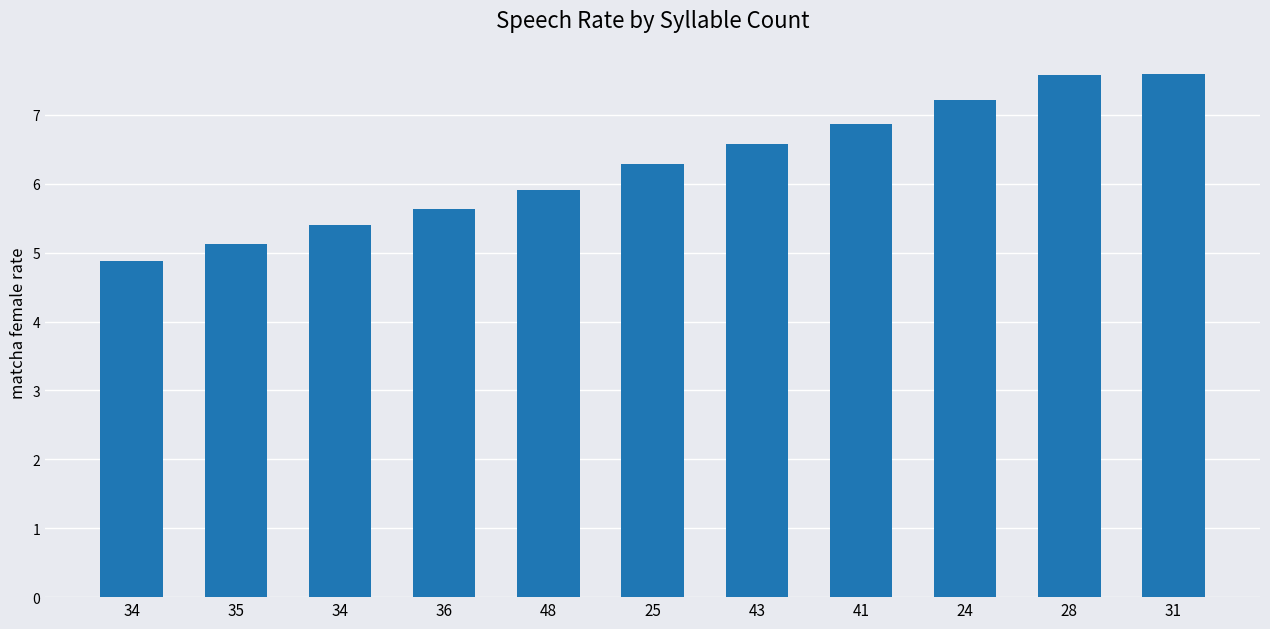

Which has a higher value, 43 or 31?

31